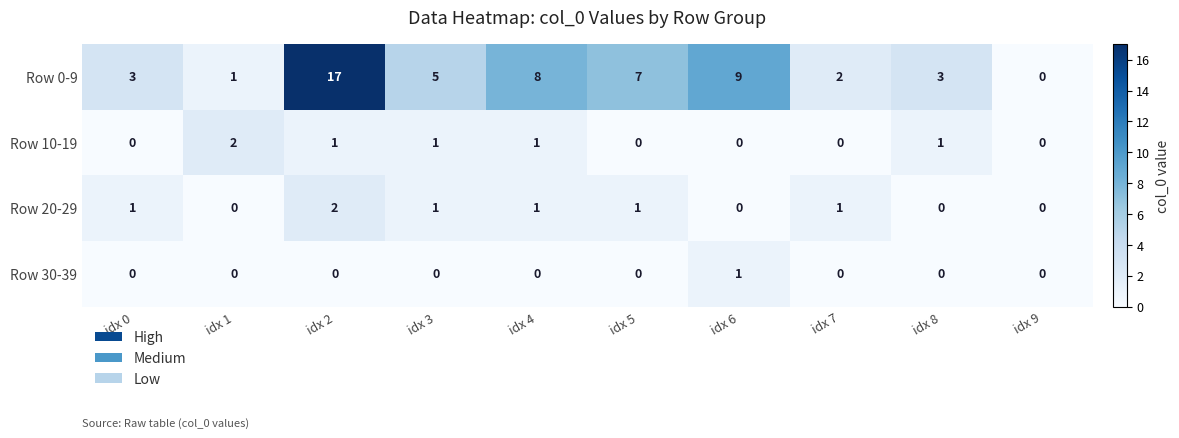

At which category is the sum across all series the highest?

idx 2